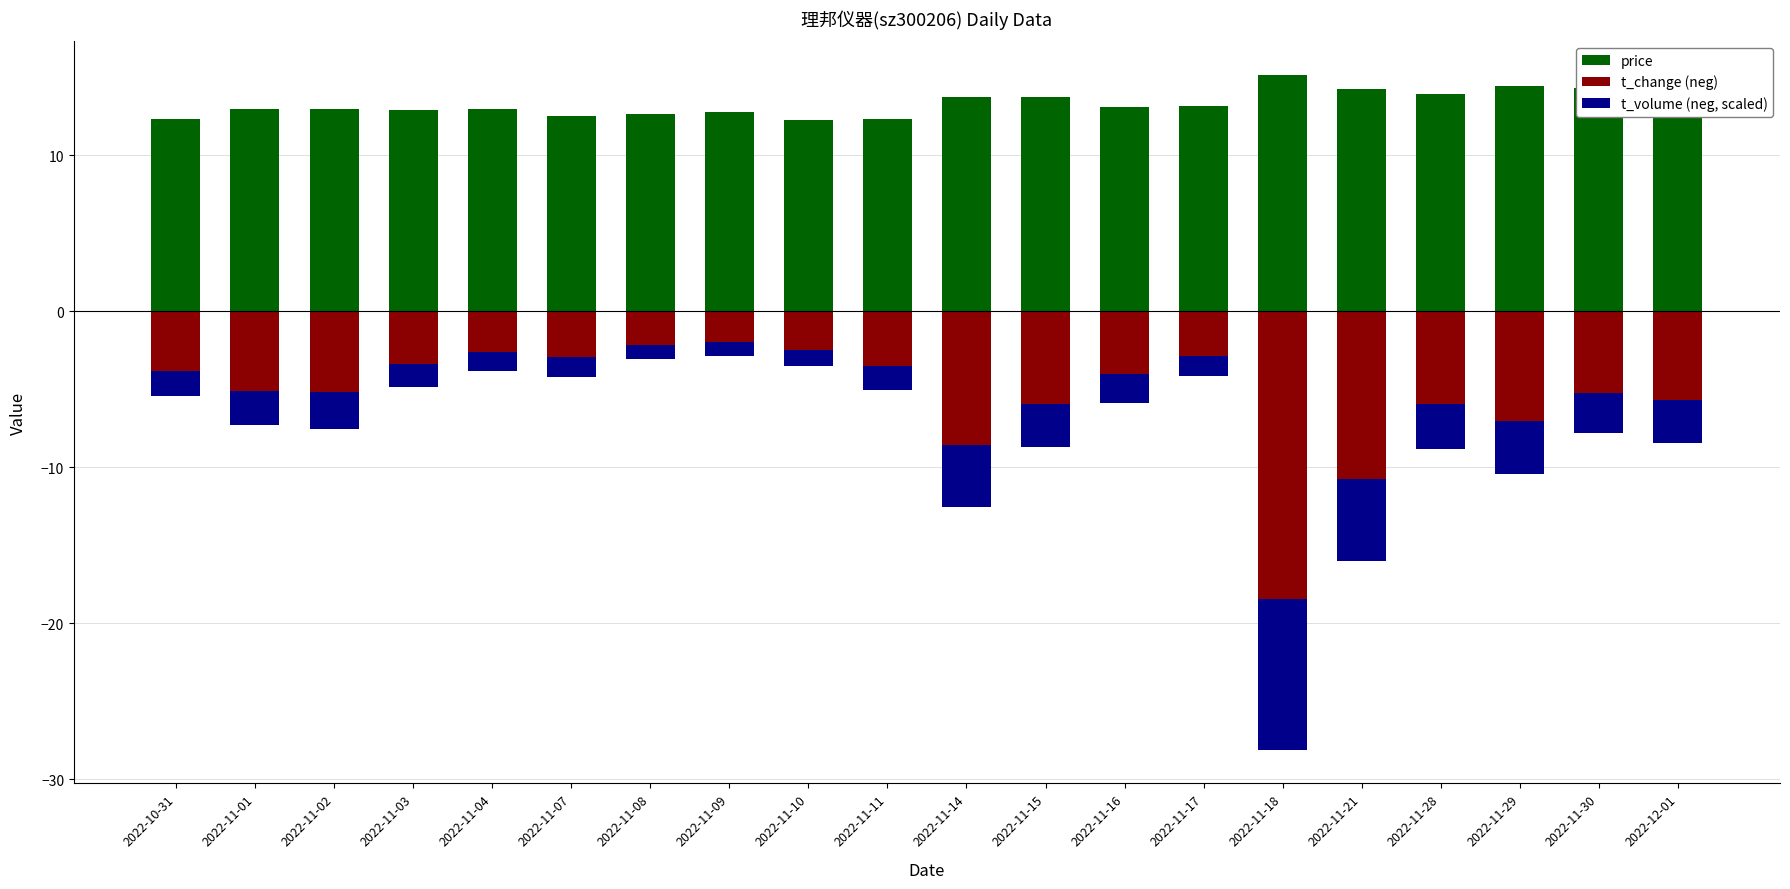

Is it true that price equals 6.8 at 2022-11-15?

False